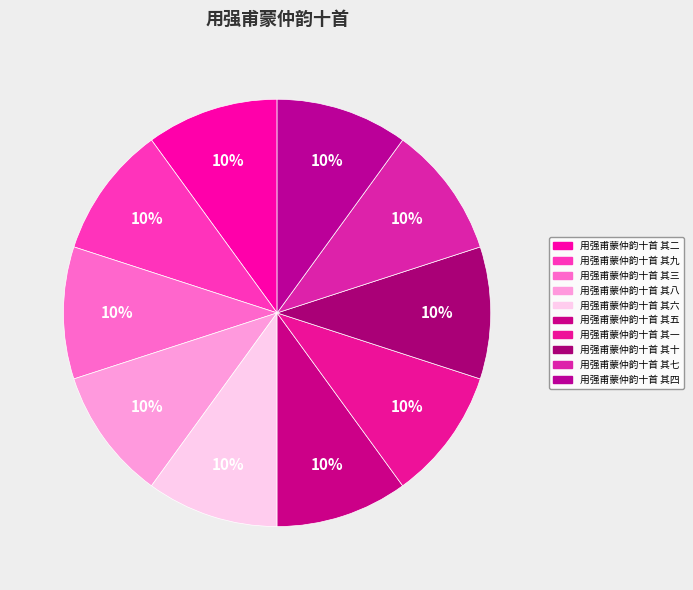

How many slices are in this pie chart?

10